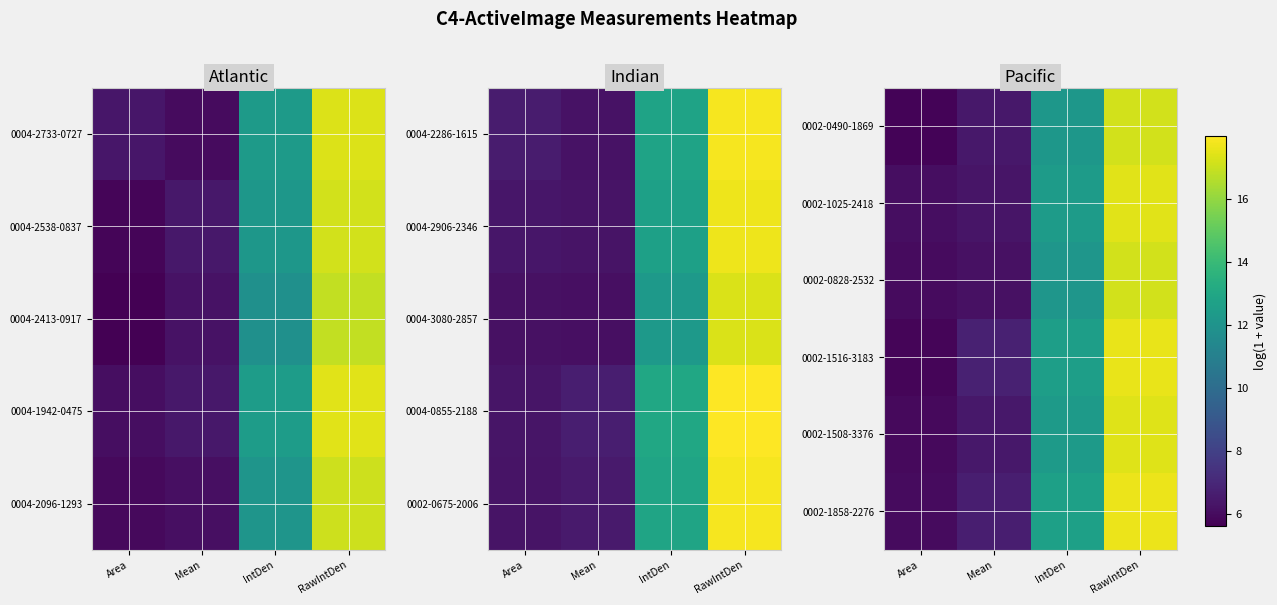

Which label corresponds to the largest value in the chart?

RawIntDen